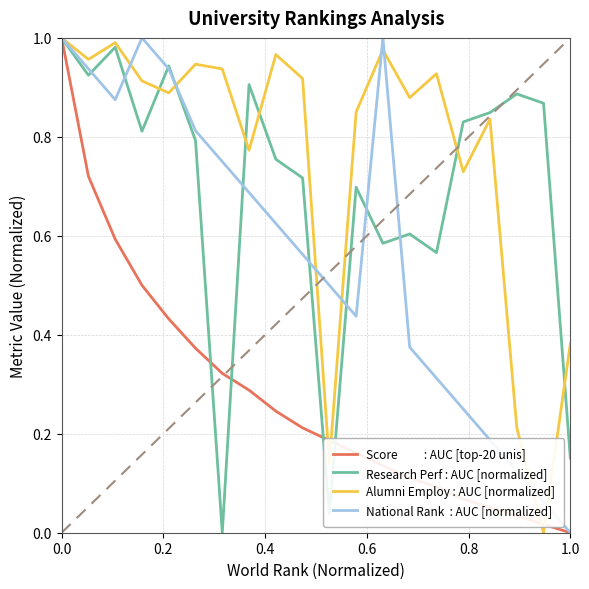

Does the chart display data point markers on the line(s)?

No